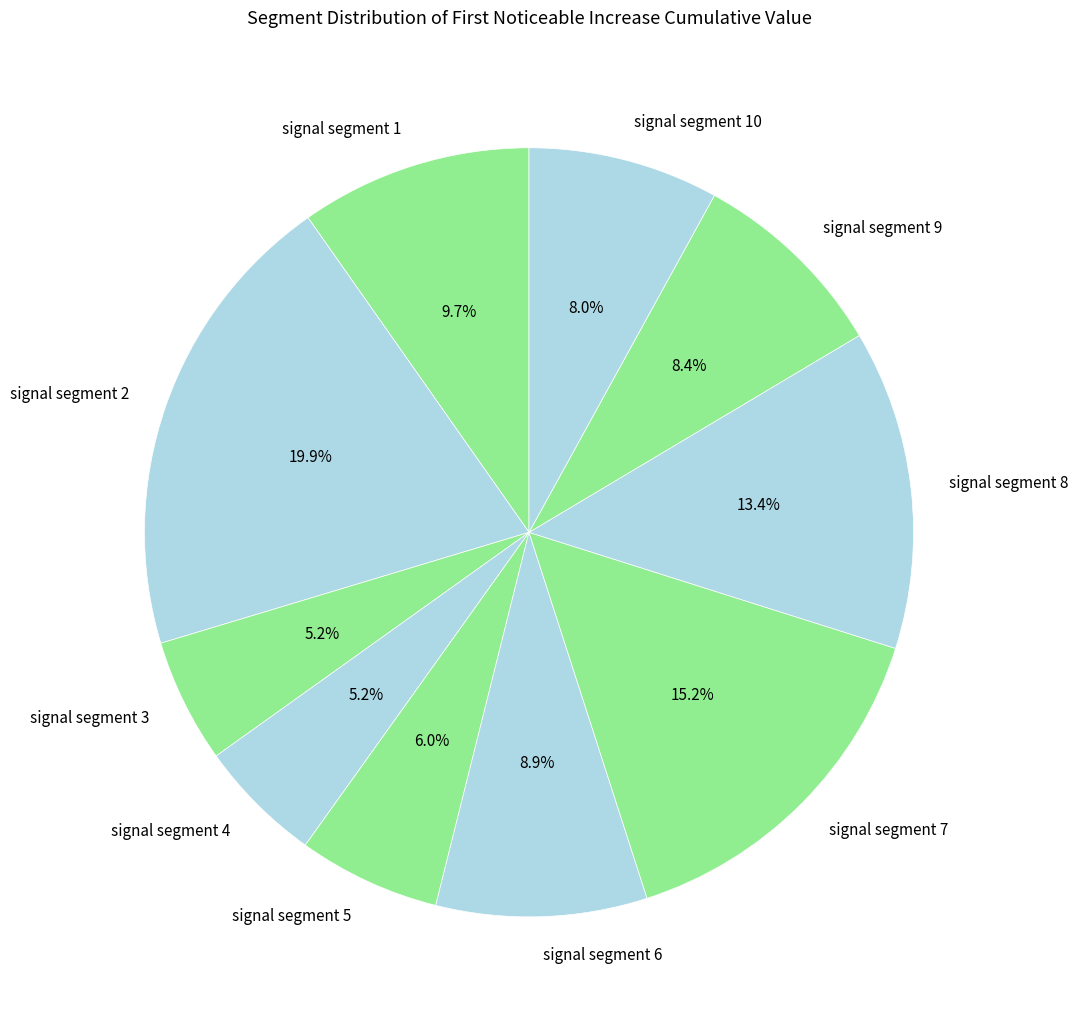

Does signal segment 6 represent more than half of the total?

No